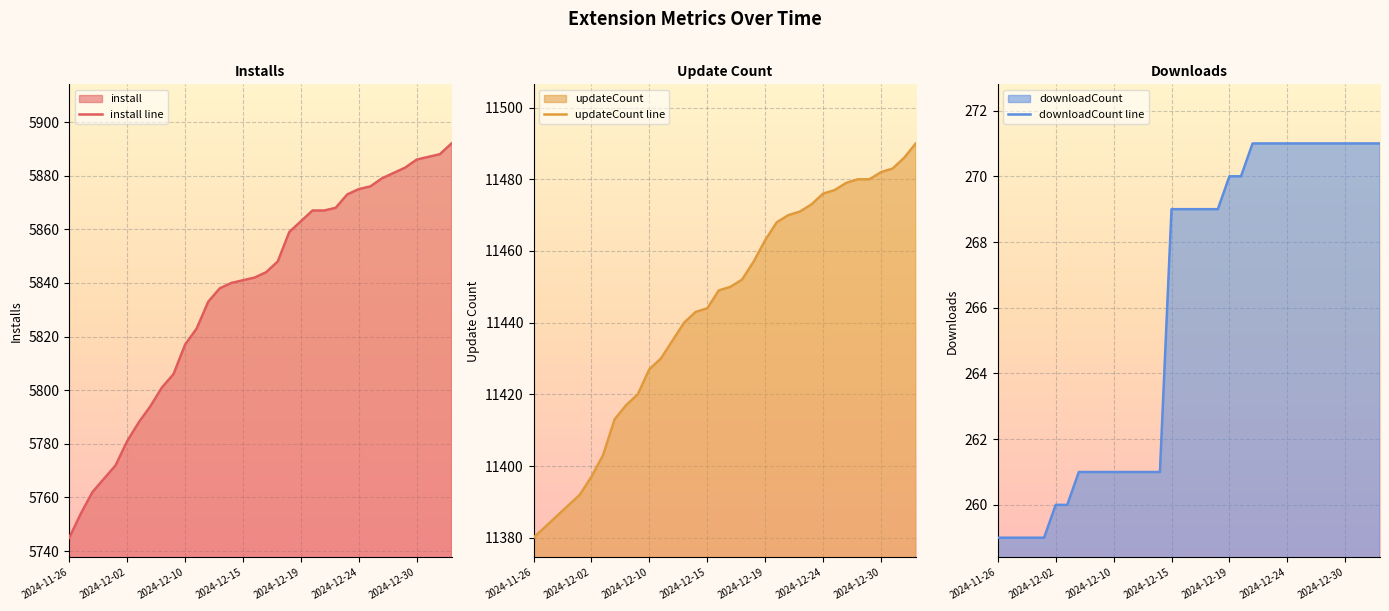

What is the sum of all updateCount line values?

389085